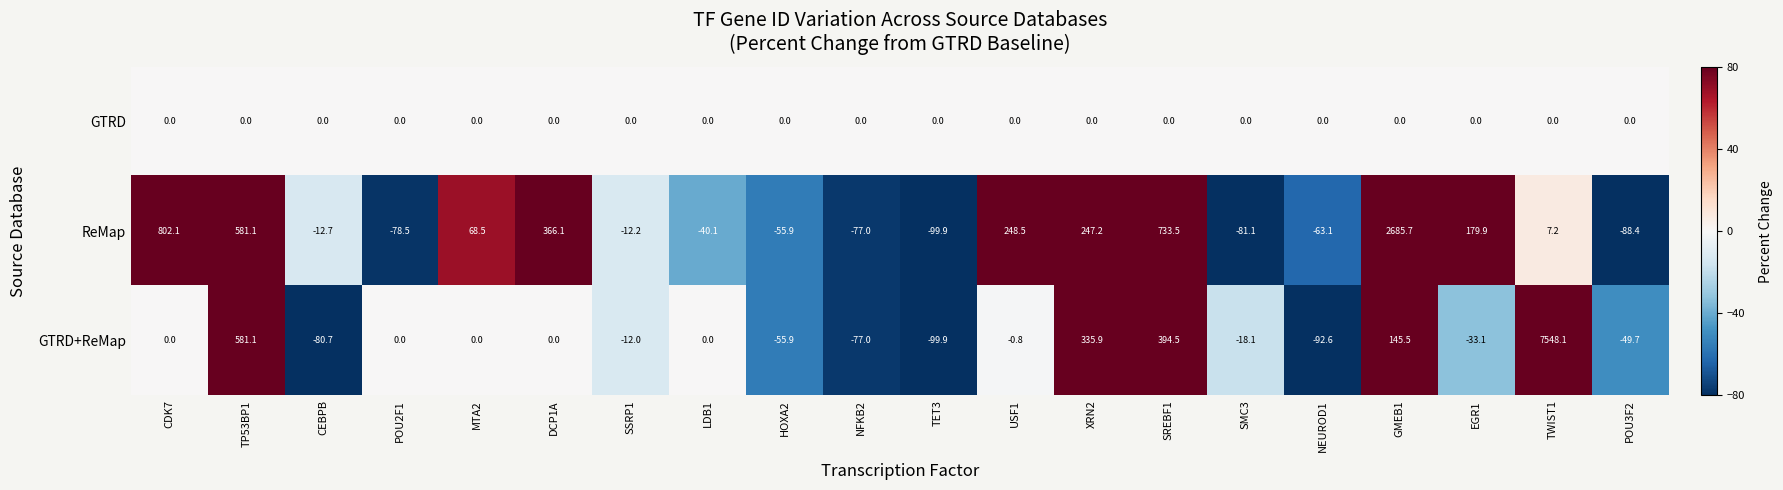

Rank the series at USF1 from highest to lowest value.

ReMap, GTRD, GTRD+ReMap